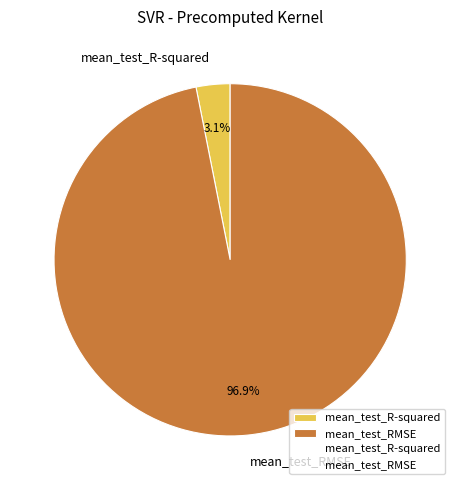

To the nearest percent, what percentage of the pie is mean_test_R-squared?

3%